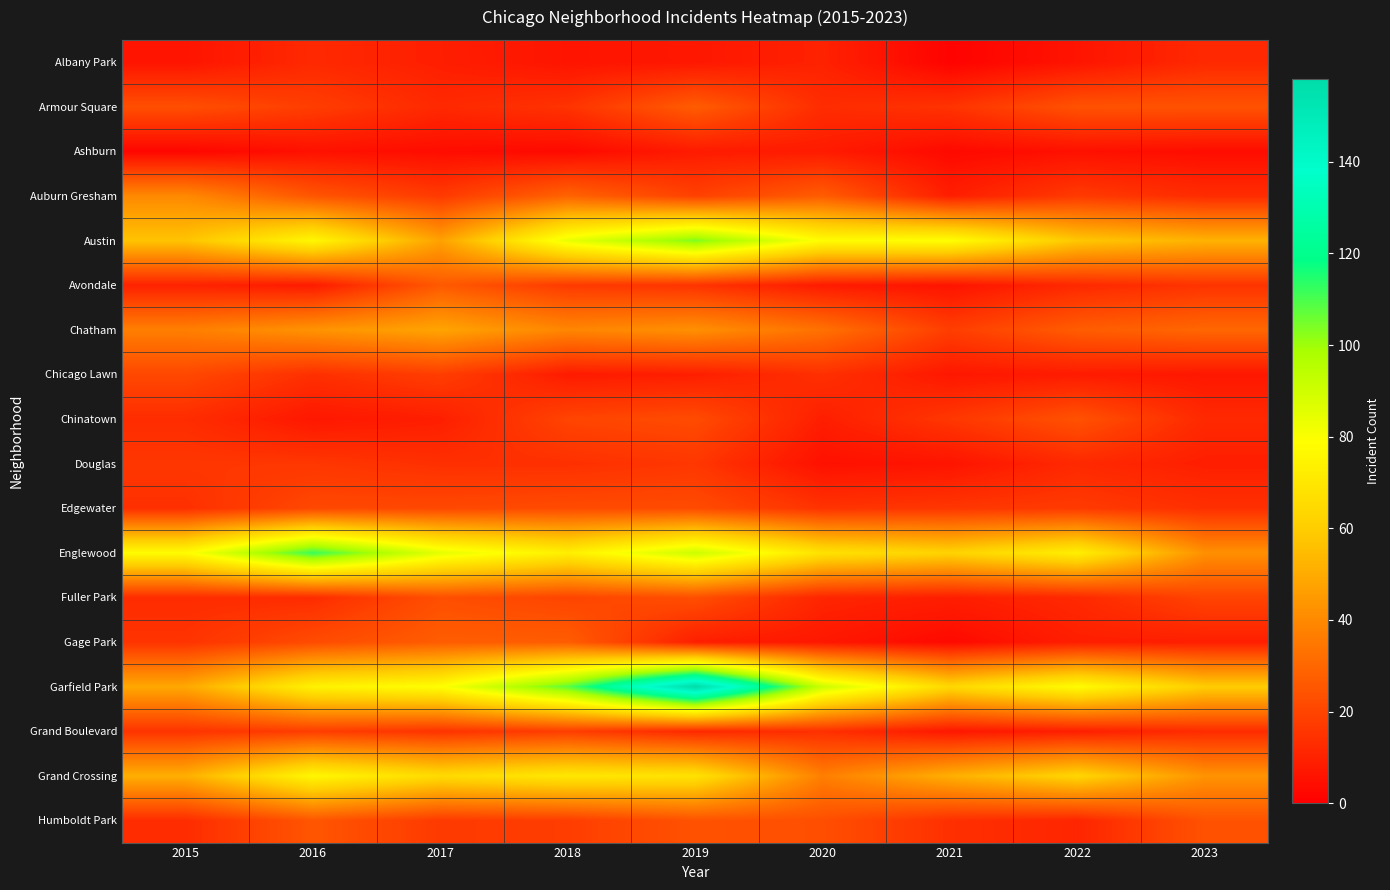

What is the maximum value shown in the chart?

158